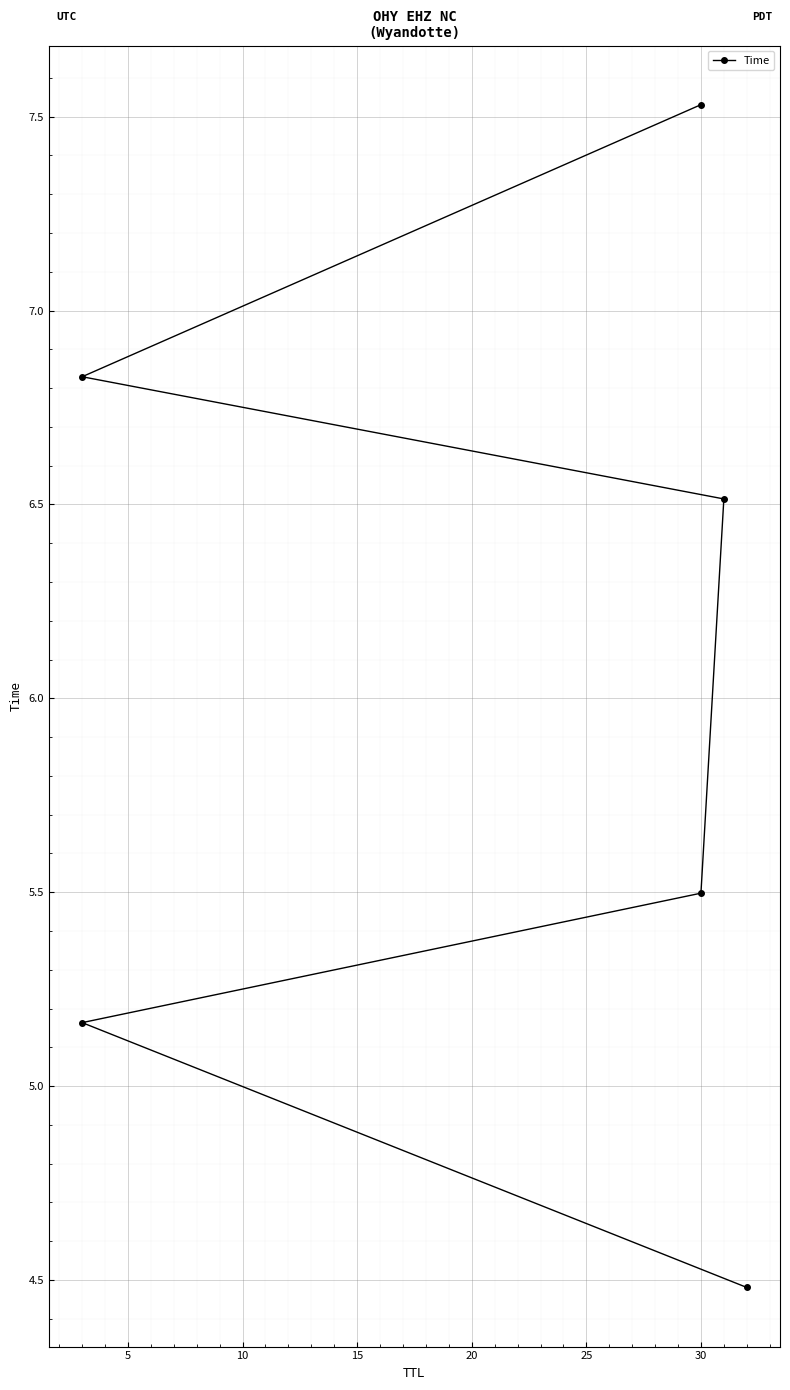

The chart shows a value of 12.6 at 30. True or false?

False